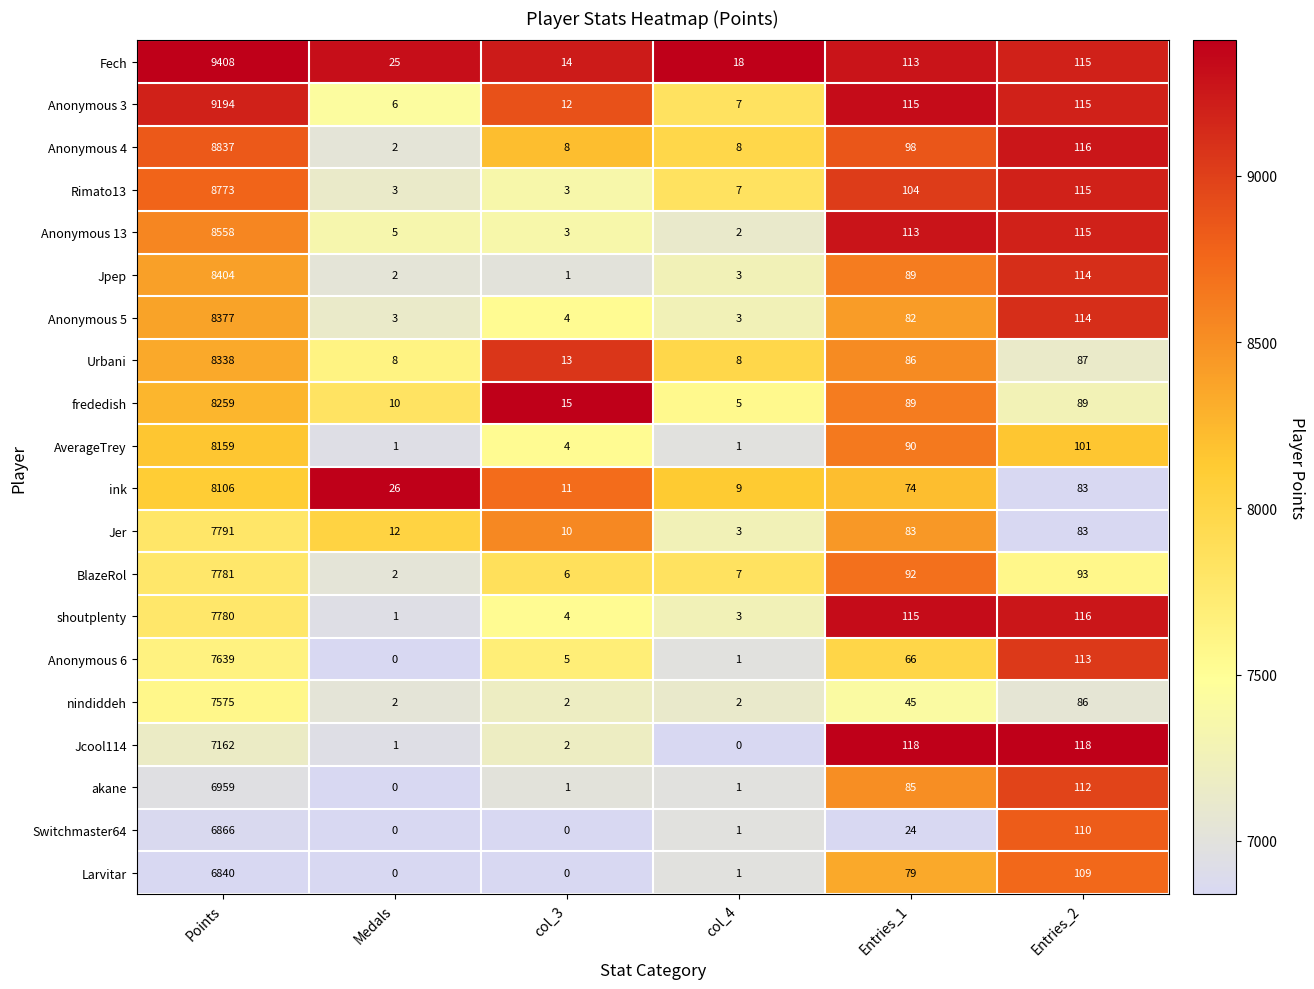

List the series in order of their peak value, highest first.

Fech, Anonymous 3, Anonymous 4, Rimato13, Anonymous 13, Jpep, Anonymous 5, Urbani, frededish, AverageTrey, ink, Jer, BlazeRol, shoutplenty, Anonymous 6, nindiddeh, Jcool114, akane, Switchmaster64, Larvitar